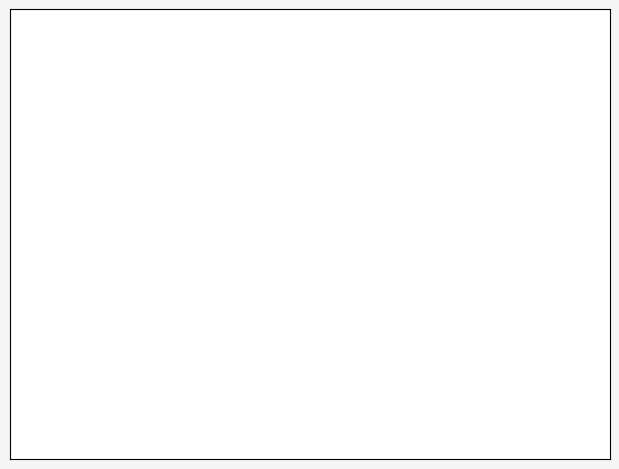

Is there any slice that represents more than half of the pie?

No